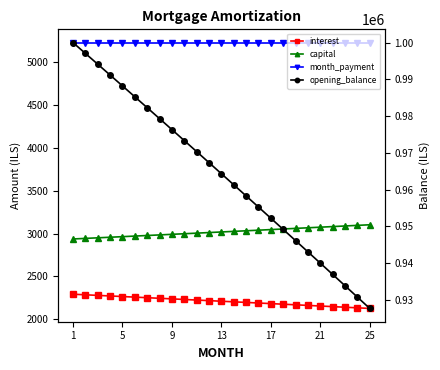

Does the chart display data point markers on the line(s)?

Yes